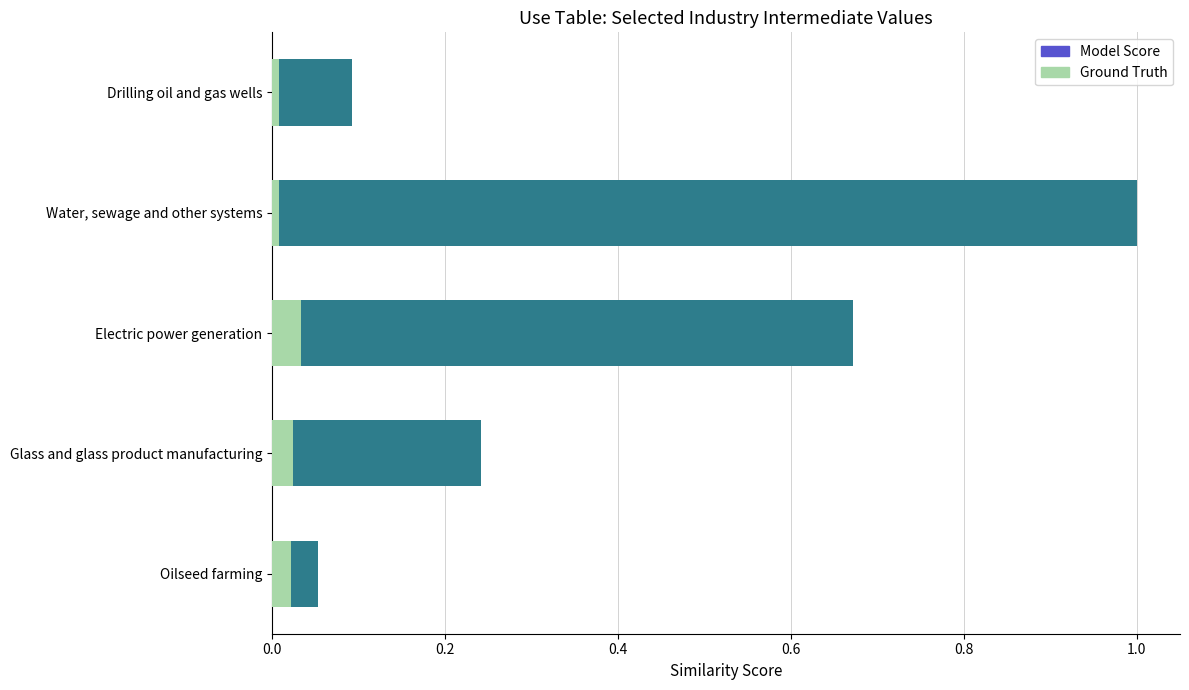

Reading right to left, list all the values displayed in this chart.

Model Score: 0.1	1.0	0.7	0.2	0.1
Ground Truth: 0.0	0.0	0.0	0.0	0.0